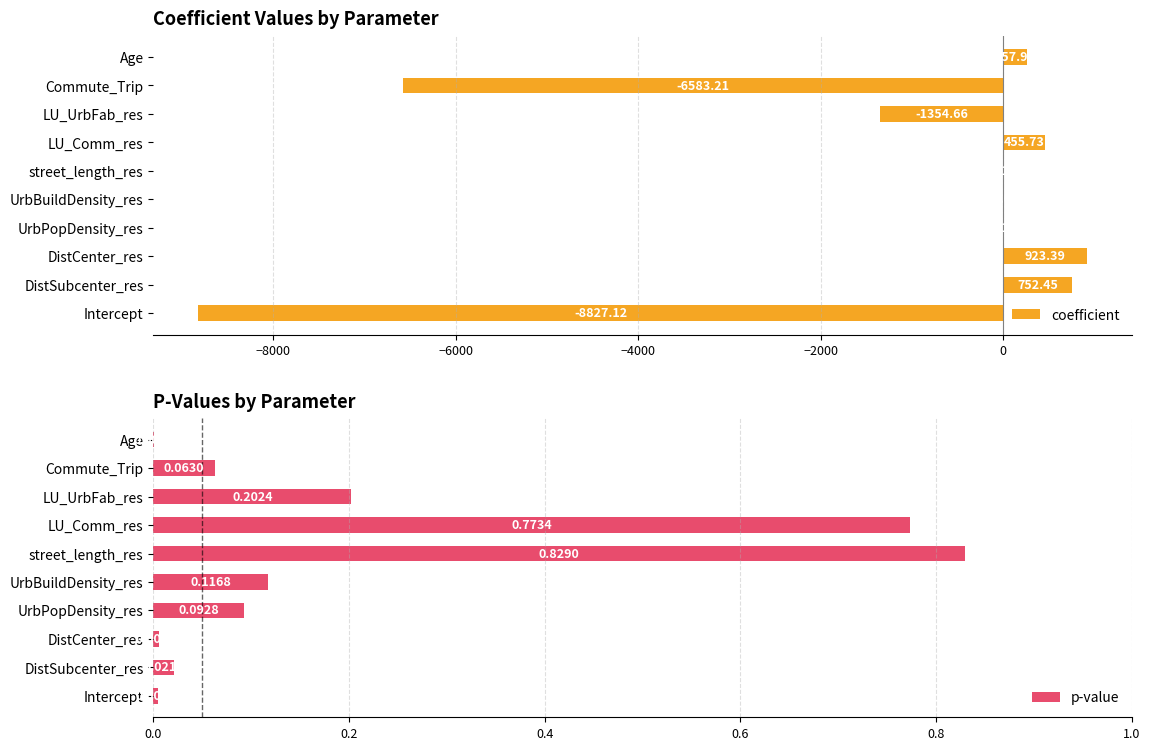

Where is coefficient nearest to the value -3951?

LU_UrbFab_res